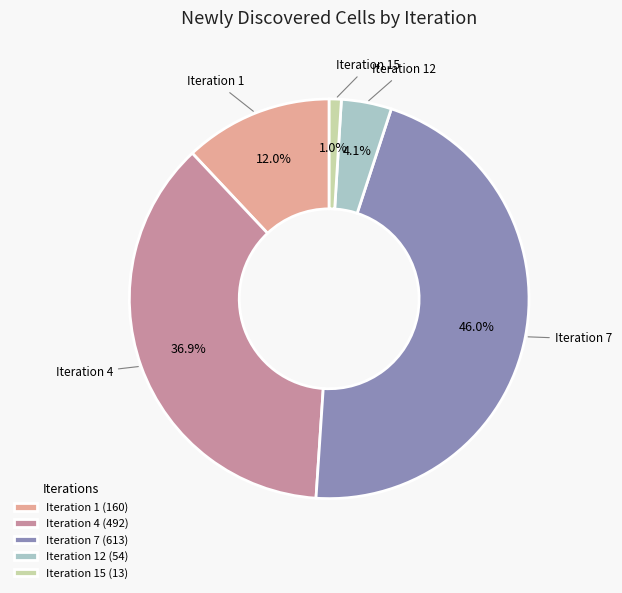

Rank the categories by value from lowest to highest.

Iteration 15 (13), Iteration 12 (54), Iteration 1 (160), Iteration 4 (492), Iteration 7 (613)